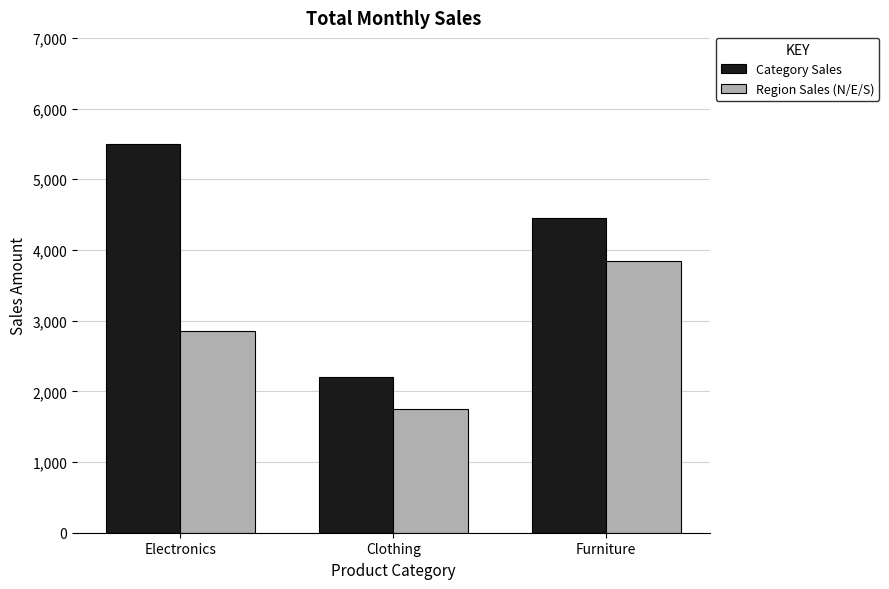

What is the difference between the Region Sales (N/E/S) values at Furniture and Electronics?

1000